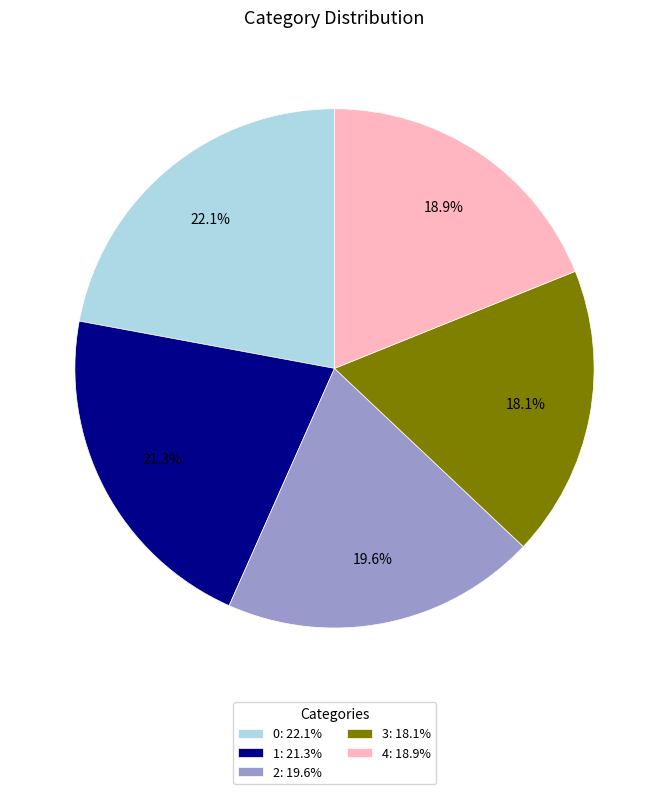

To the nearest percent, what is the difference between the largest and smallest slice percentages?

4%